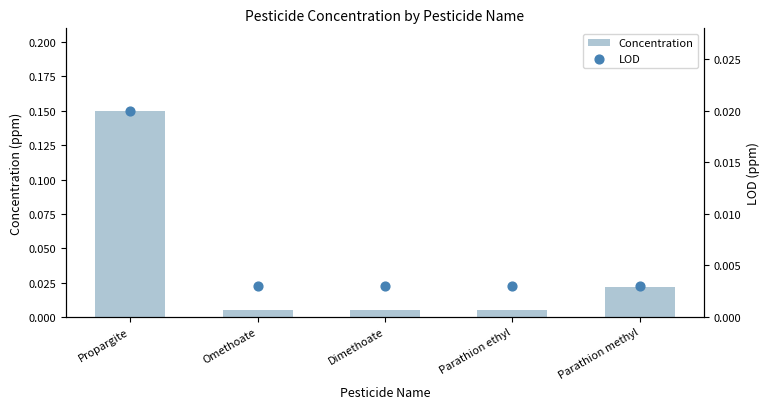

At how many categories does at least one series exceed 0?

5